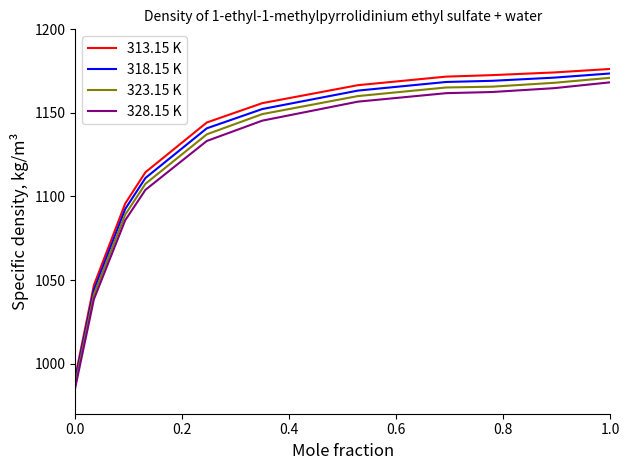

True or false: 313.15 K and 328.15 K cross at least once.

False